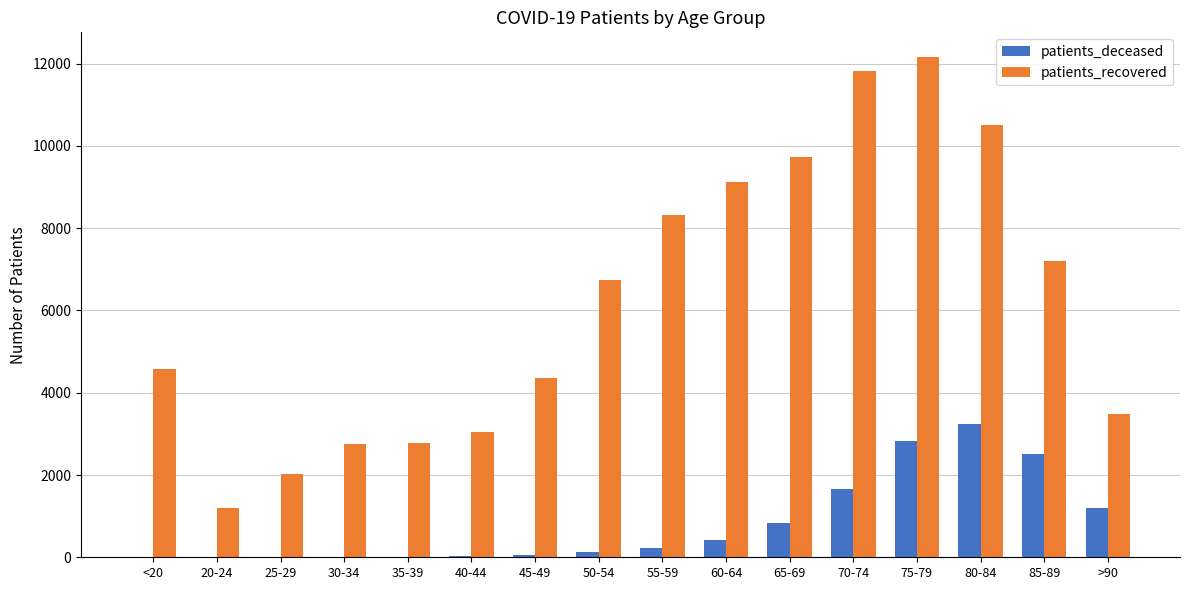

Which series changed the most between 45-49 and 55-59?

patients_recovered